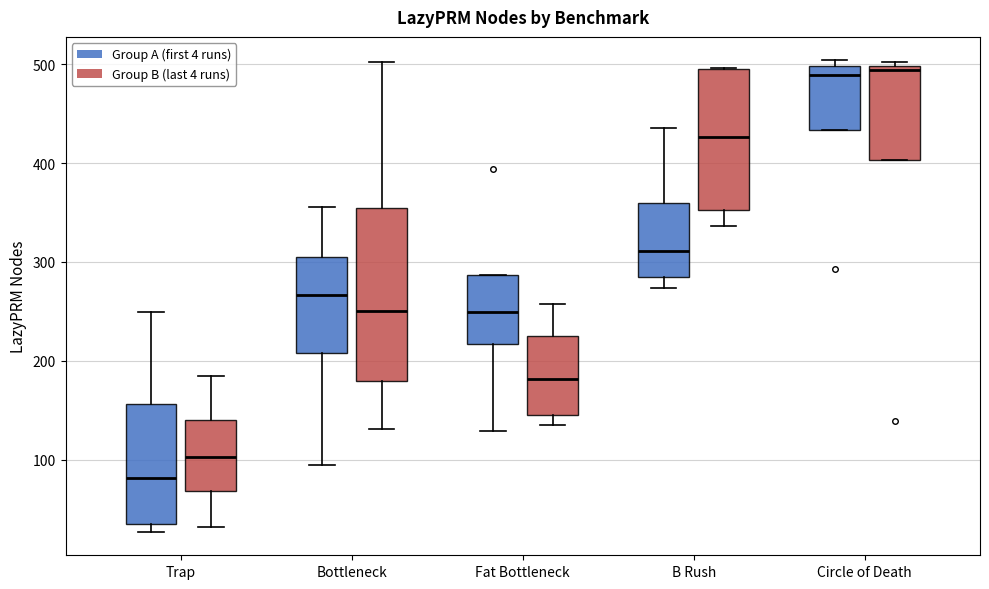

Comparing the boxes themselves (not the whiskers), which one is the tallest?

Bottleneck (Group B (last 4 runs))